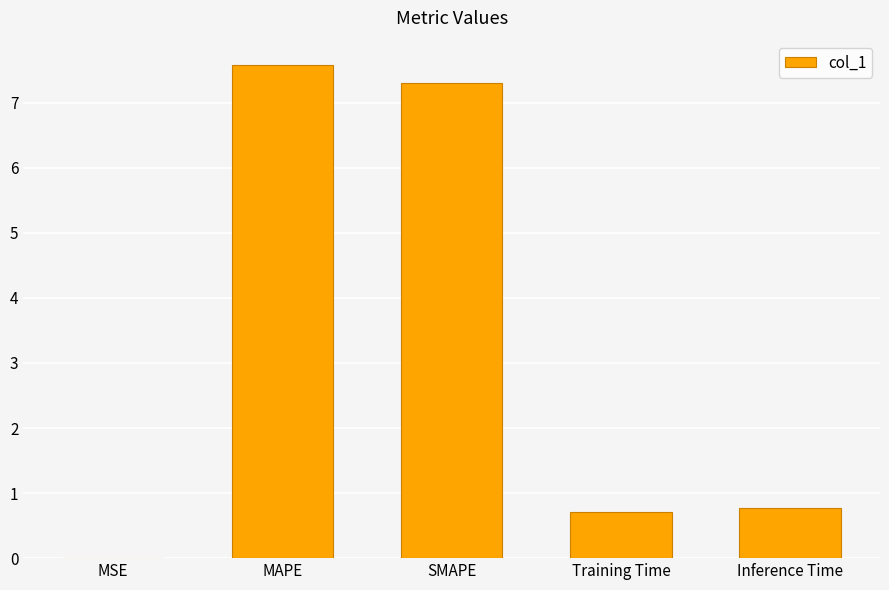

What is the sum of all values?

16.4